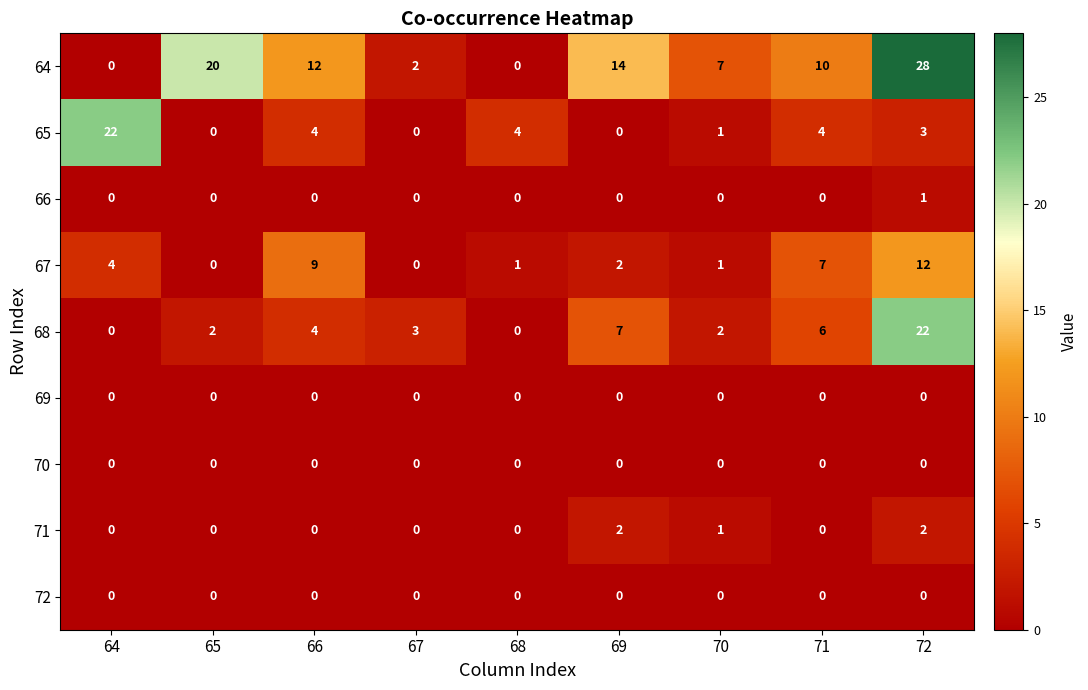

What is the sum of the 68 values at 69 and 70?

9